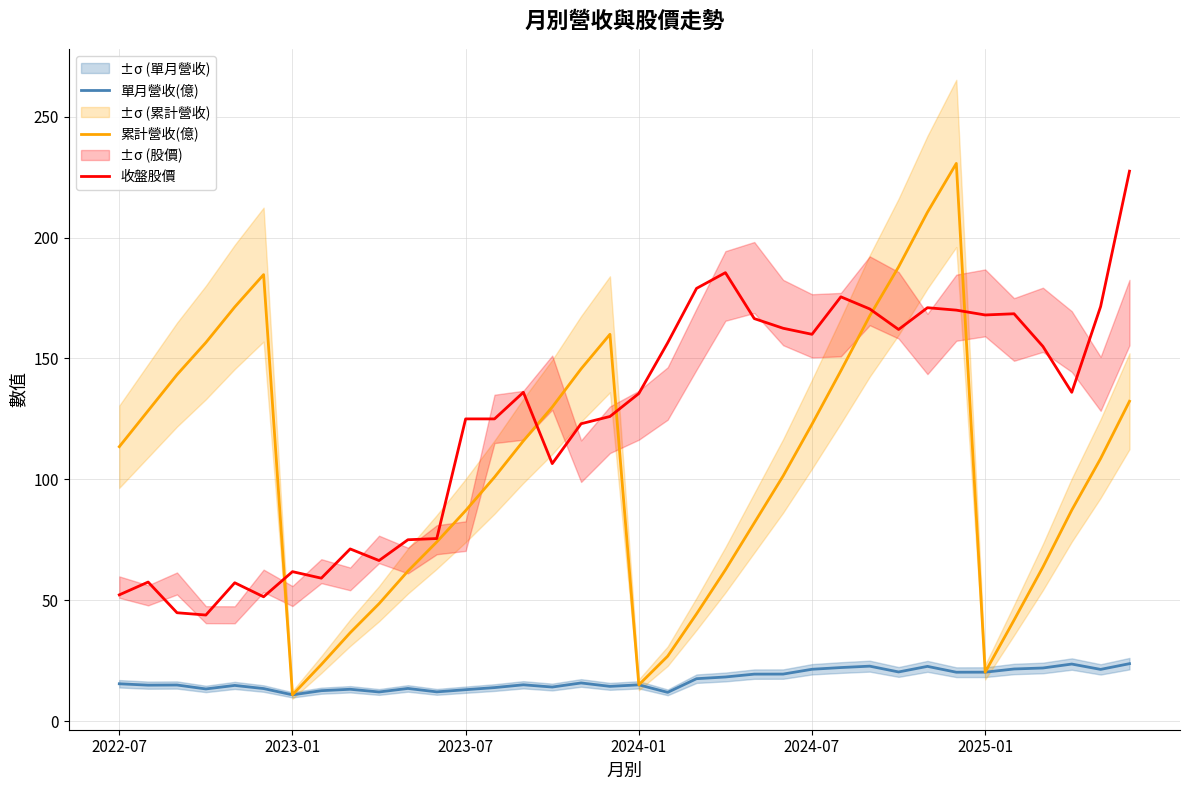

How many lines are shown in the chart?

3